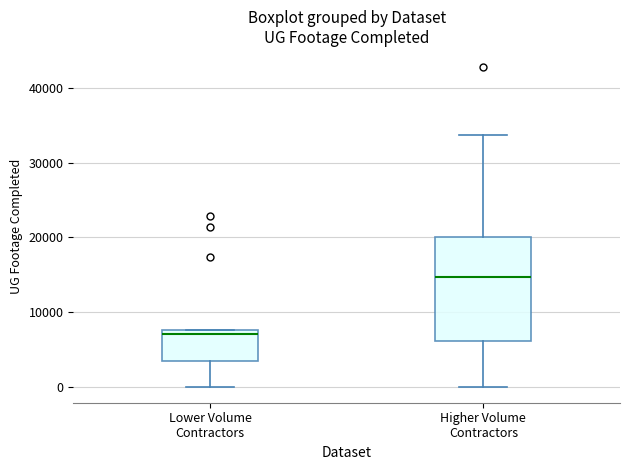

Which box has the highest median line?

Higher Volume Contractors